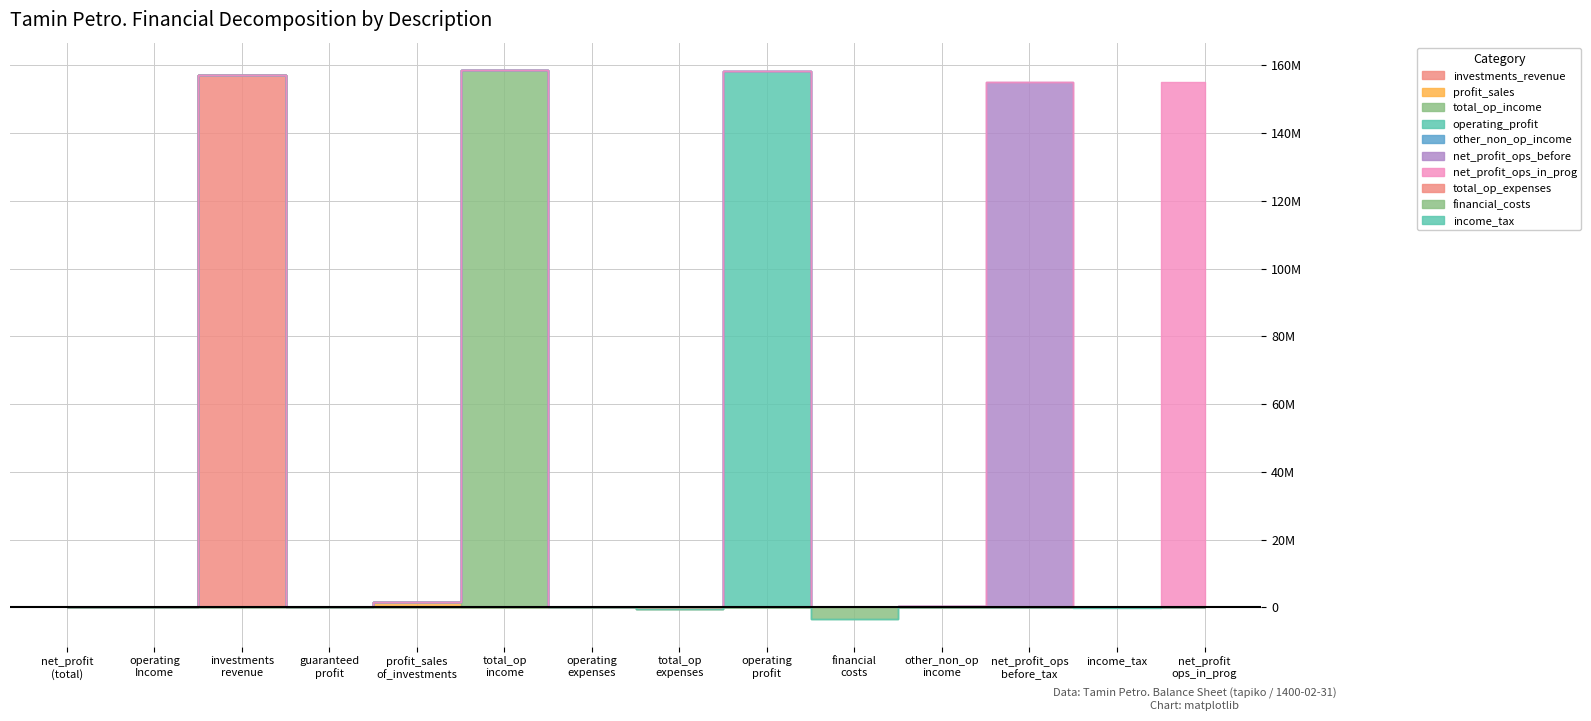

What position from the left is operating_Income?

2